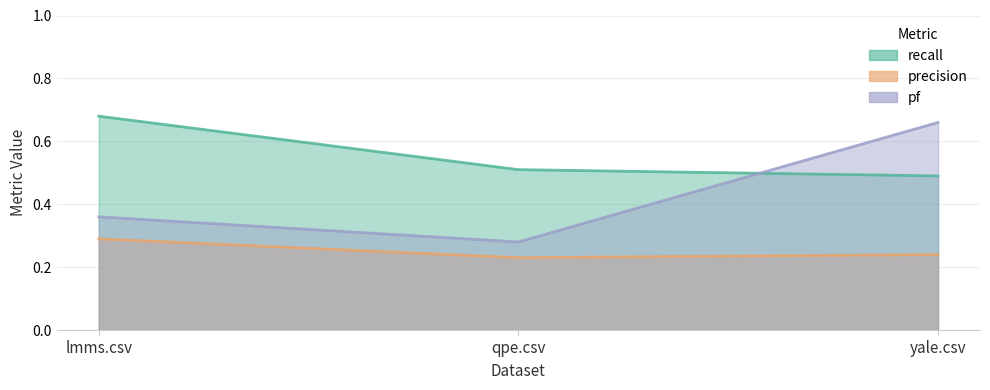

What is the total value across all series at qpe.csv?

1.0